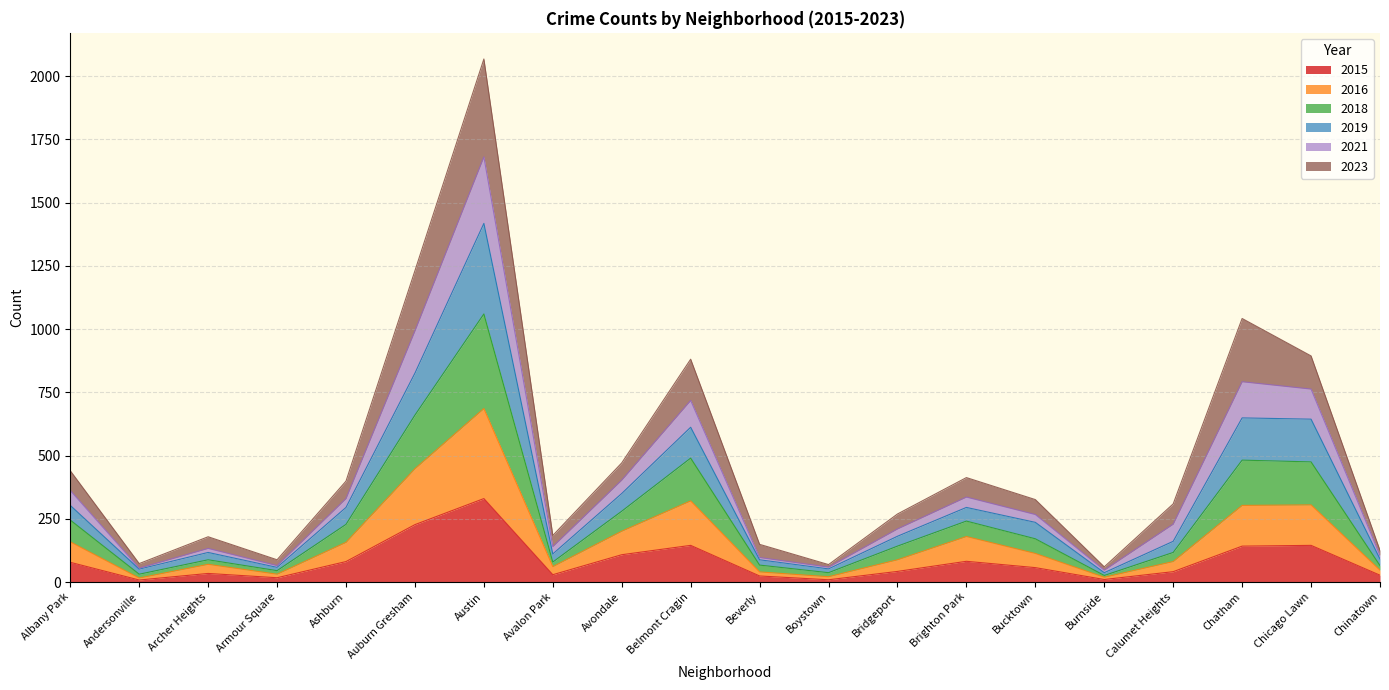

Rank the categories by 2019 value from lowest to highest.

Burnside, Andersonville, Boystown, Armour Square, Beverly, Chinatown, Archer Heights, Avalon Park, Bridgeport, Calumet Heights, Bucktown, Ashburn, Brighton Park, Albany Park, Avondale, Belmont Cragin, Chicago Lawn, Chatham, Auburn Gresham, Austin